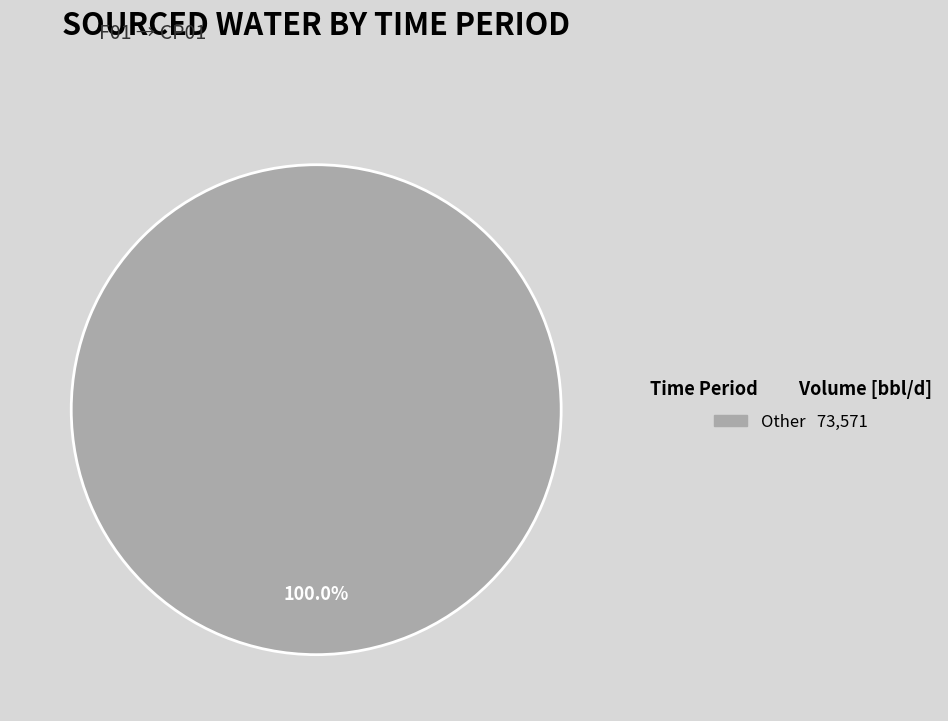

Is there a majority slice in this chart?

Yes